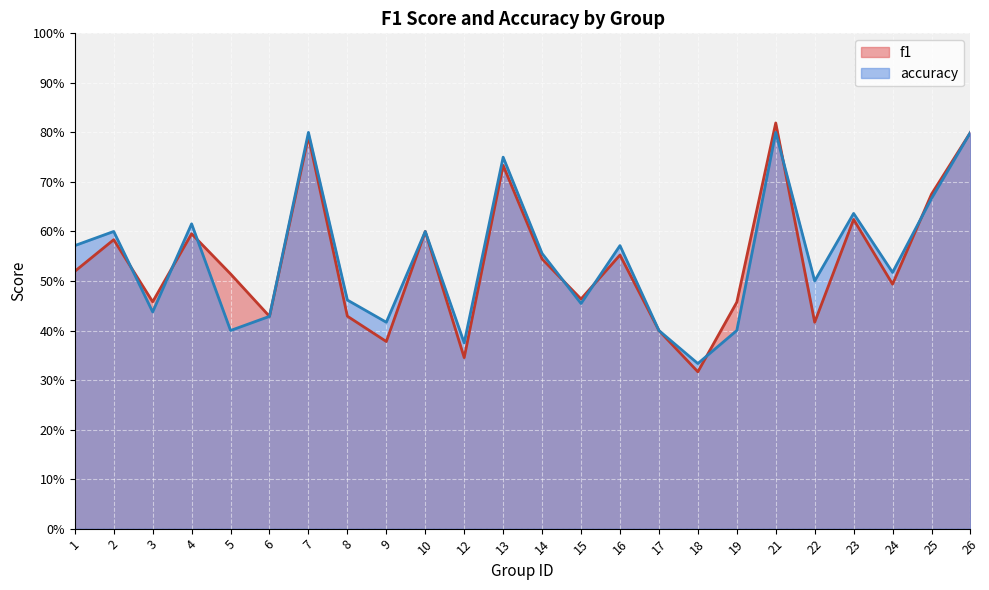

Which has a higher value, 19 or 18?

19